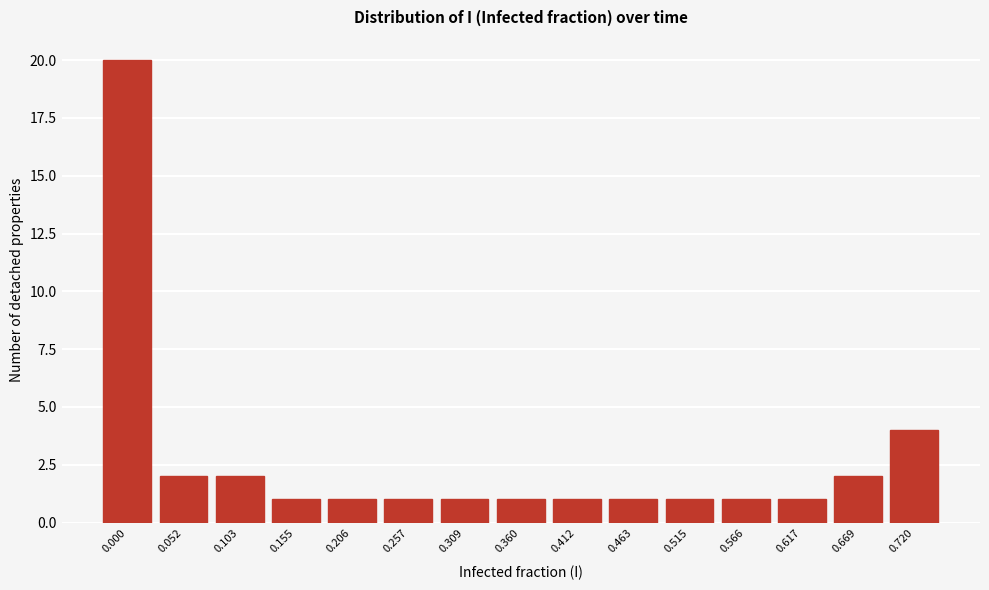

Reading left to right, list all the values displayed in this chart.

20	2	2	1	1	1	1	1	1	1	1	1	1	2	4